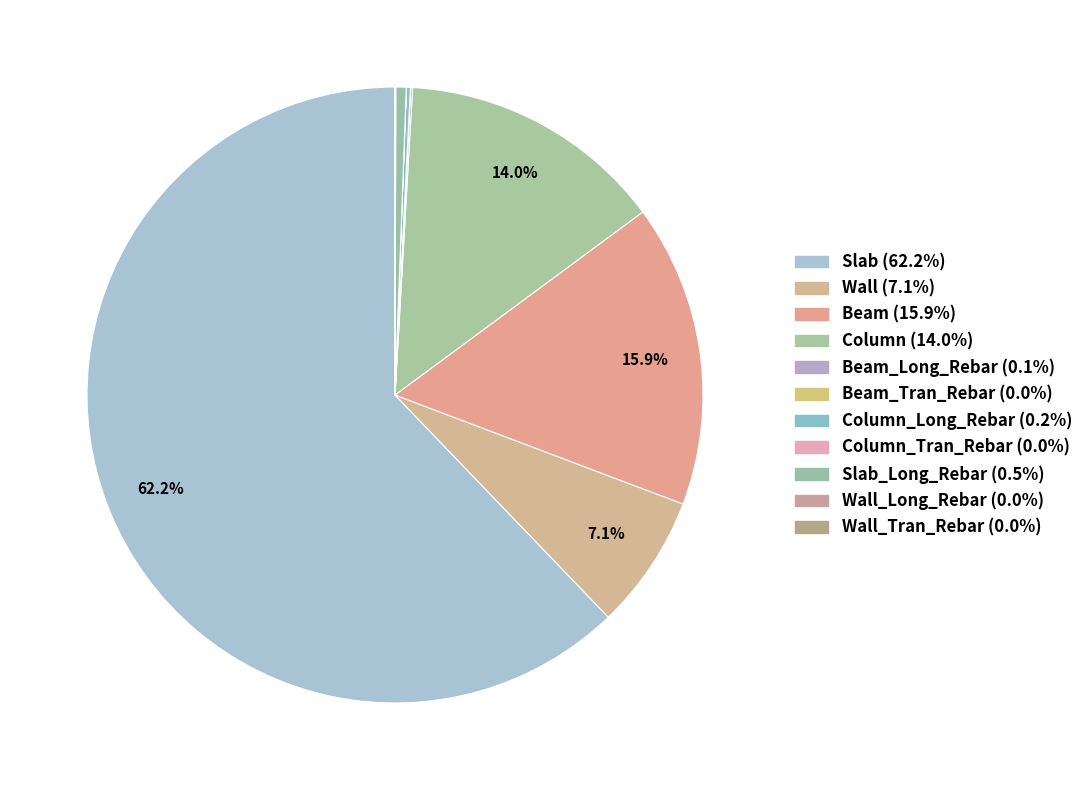

How many slices are in this pie chart?

11